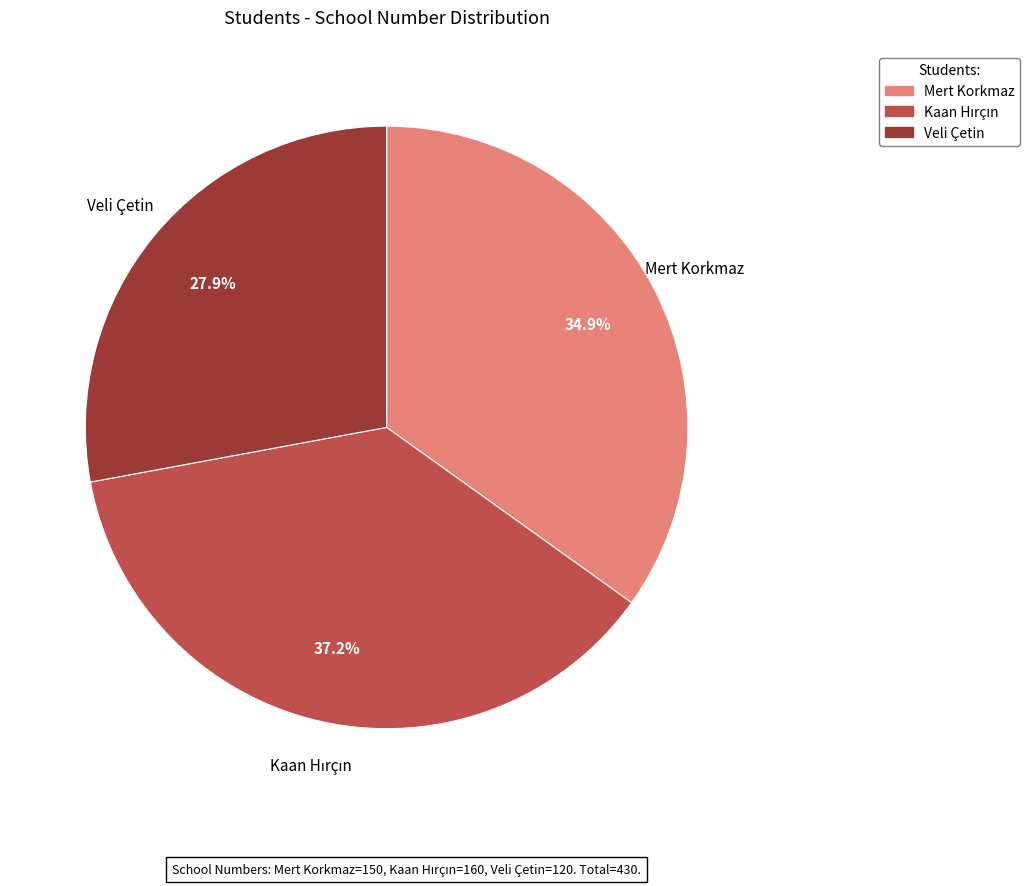

Is Mert Korkmaz the majority of the pie?

No